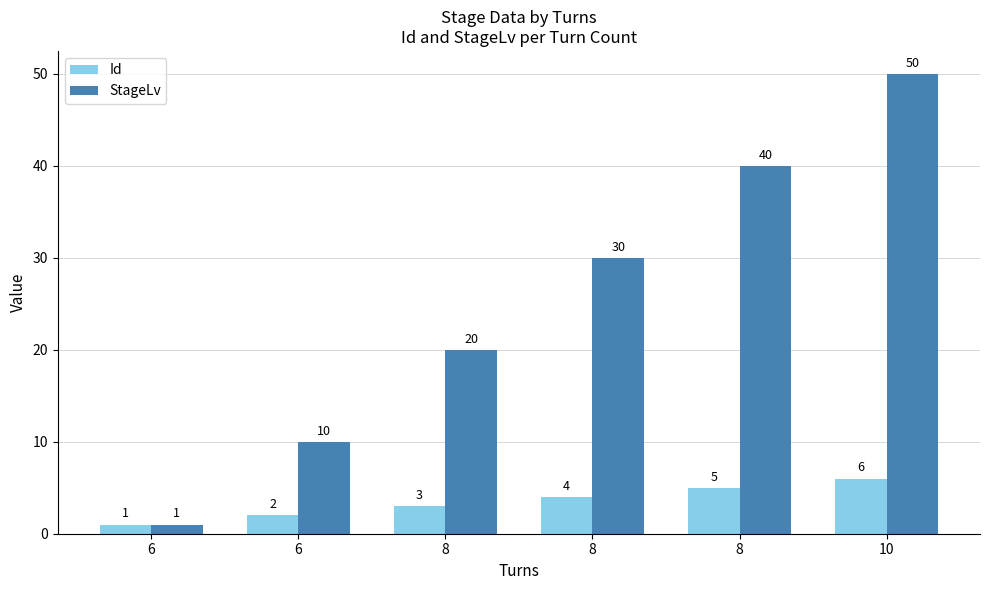

List the series in order of their overall mean, highest first.

StageLv, Id